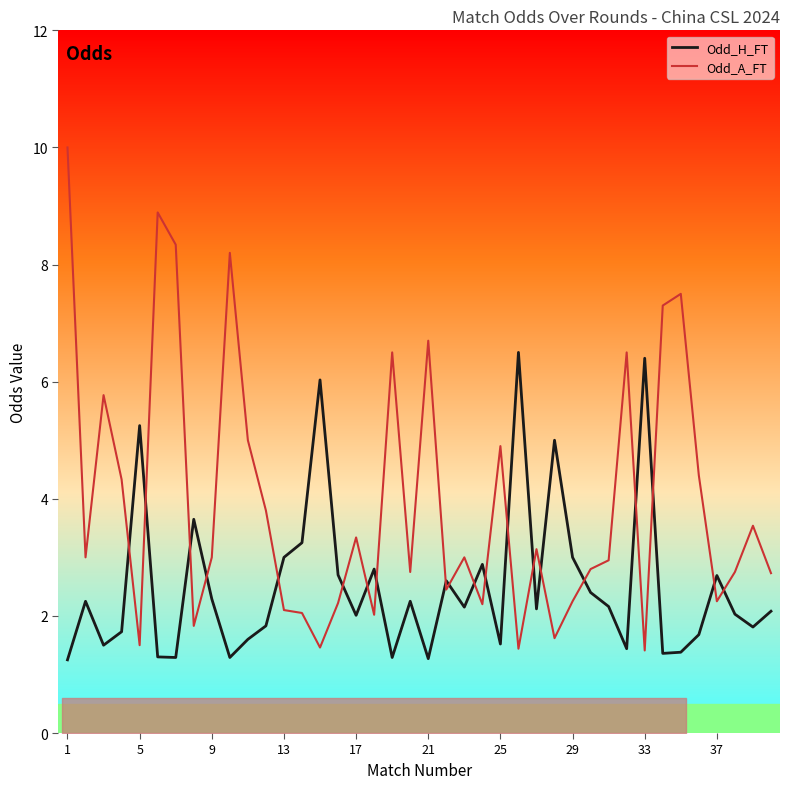

Which series has the widest spread of values?

Odd_A_FT